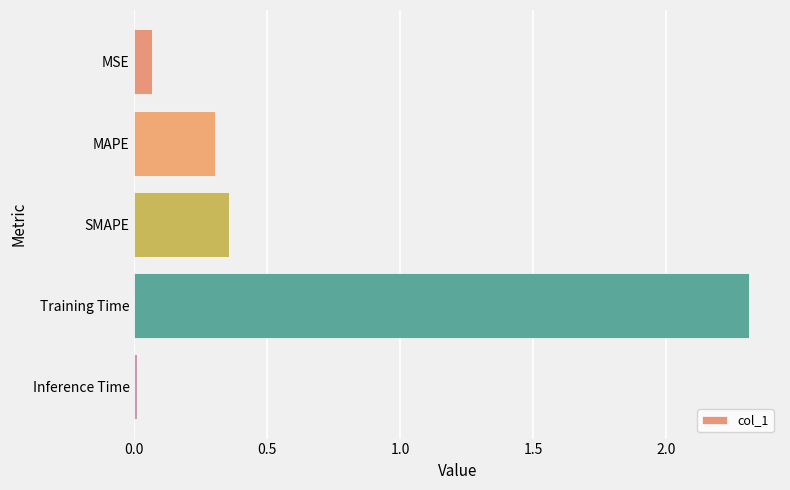

The value at MAPE is 0.3. True or false?

True